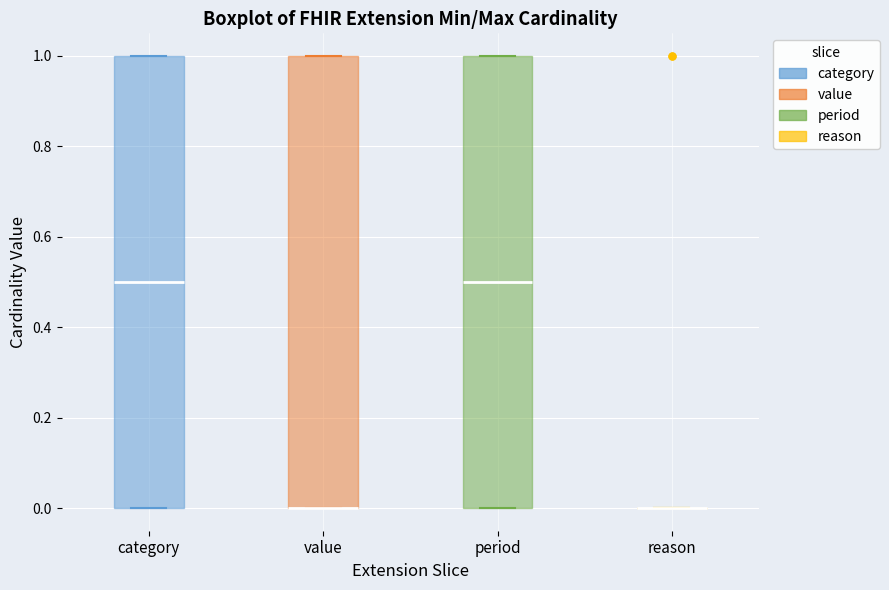

Reading left to right, read every box against the y-axis: the position of its median line, the range the box covers, and the ends of its whiskers. The values are not printed on the chart, so give them approximately, as read against the axis.

category: median 0.5, box 0.0 to 1.0, whiskers 0.0 to 1.0
value: median 0.0 (drawn on the box's lower edge), box 0.0 to 1.0, whiskers 0.0 to 1.0
period: median 0.5, box 0.0 to 1.0, whiskers 0.0 to 1.0
reason: box collapsed to a line at 0.0, whiskers 0.0 to 0.0